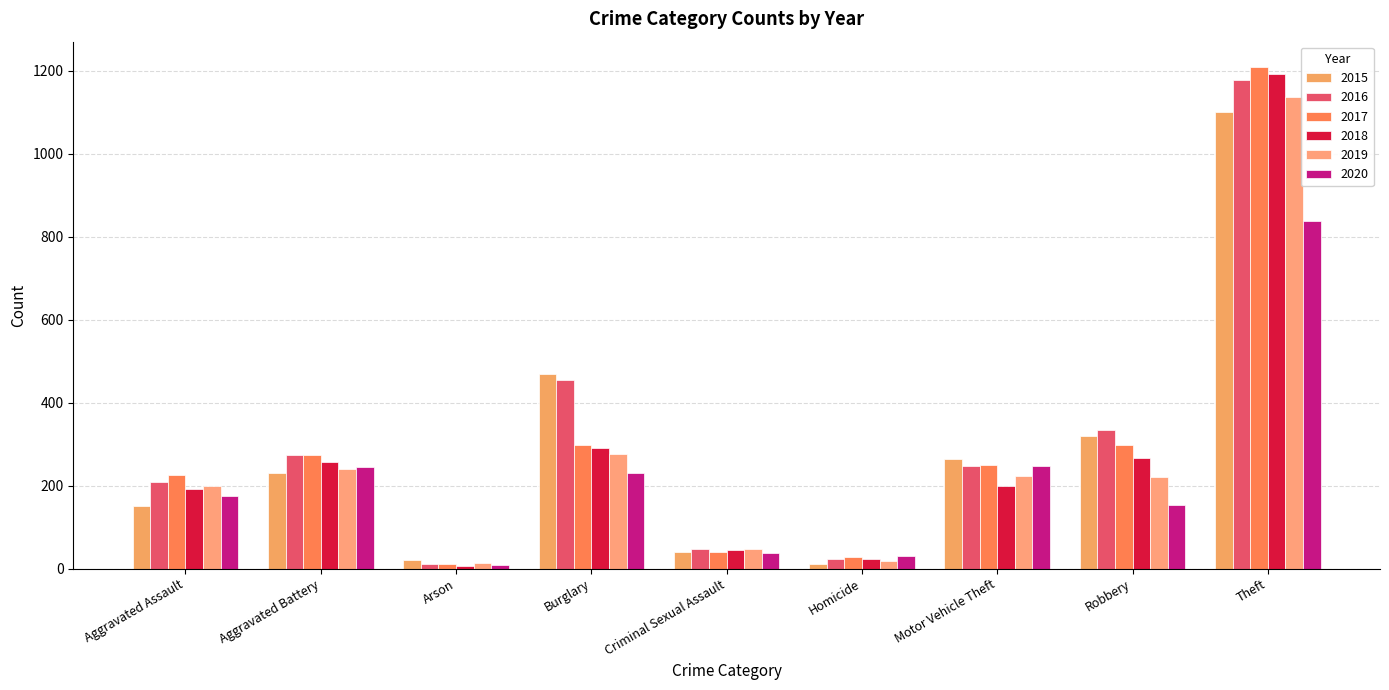

What is the sum of all 2018 values?

2468